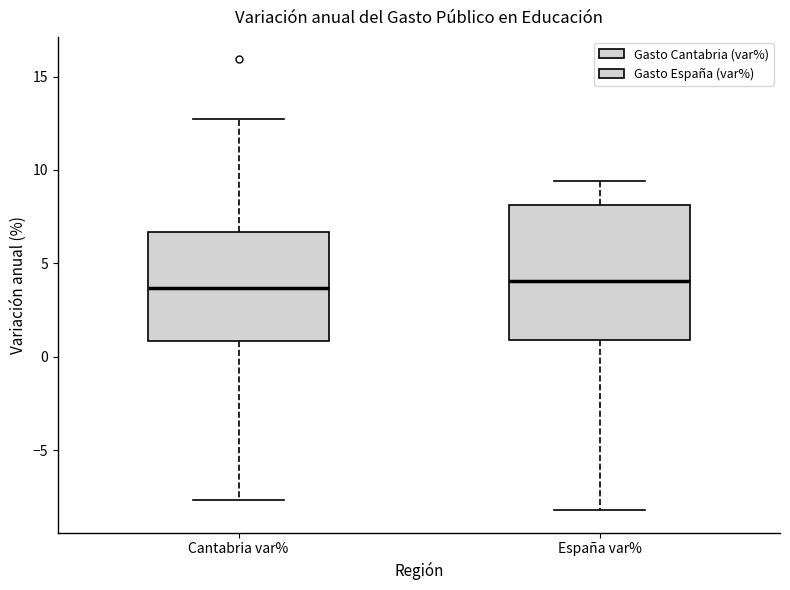

Reading left to right, transcribe this box plot: for each box, give where its median line is, the range the box spans, and where its two whiskers end, as read against the y-axis. The values are not printed on the chart, so give them approximately, as read against the axis.

Cantabria var%: median 3.5, box 1.0 to 6.5, whiskers -7.5 to 12.5
España var%: median 4.0, box 1.0 to 8.0, whiskers -8.0 to 9.5